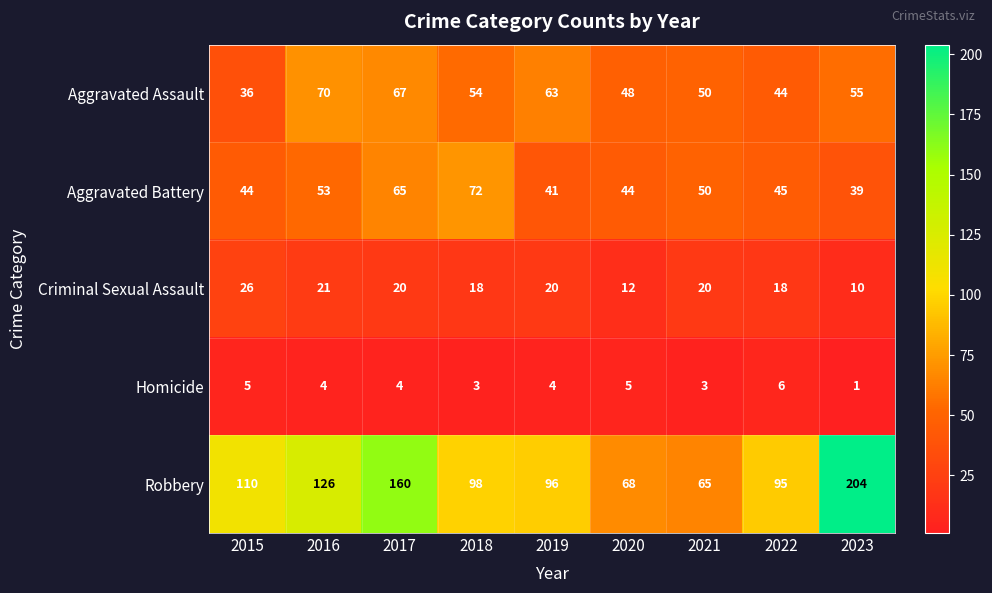

At how many categories does at least one series exceed 6?

9